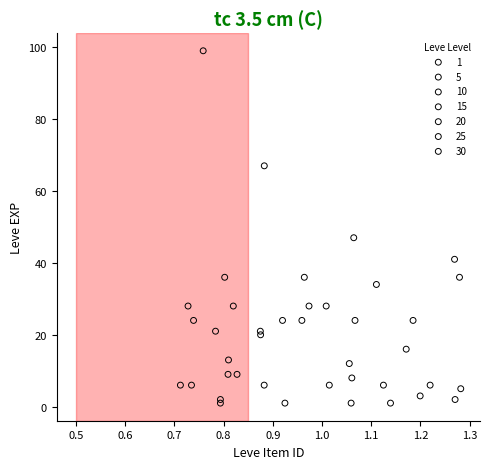

Which series reaches the maximum Y coordinate?

30